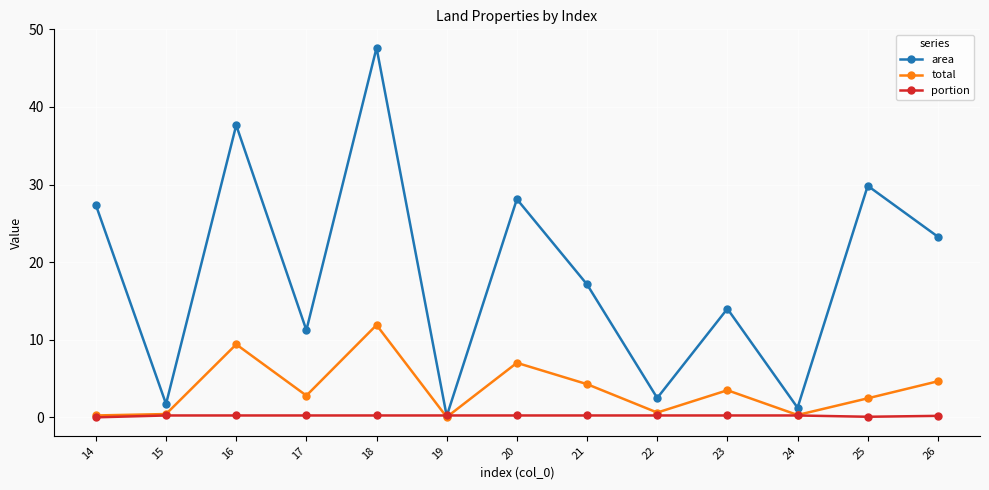

At 21, list the series in order from largest to smallest.

area, total, portion